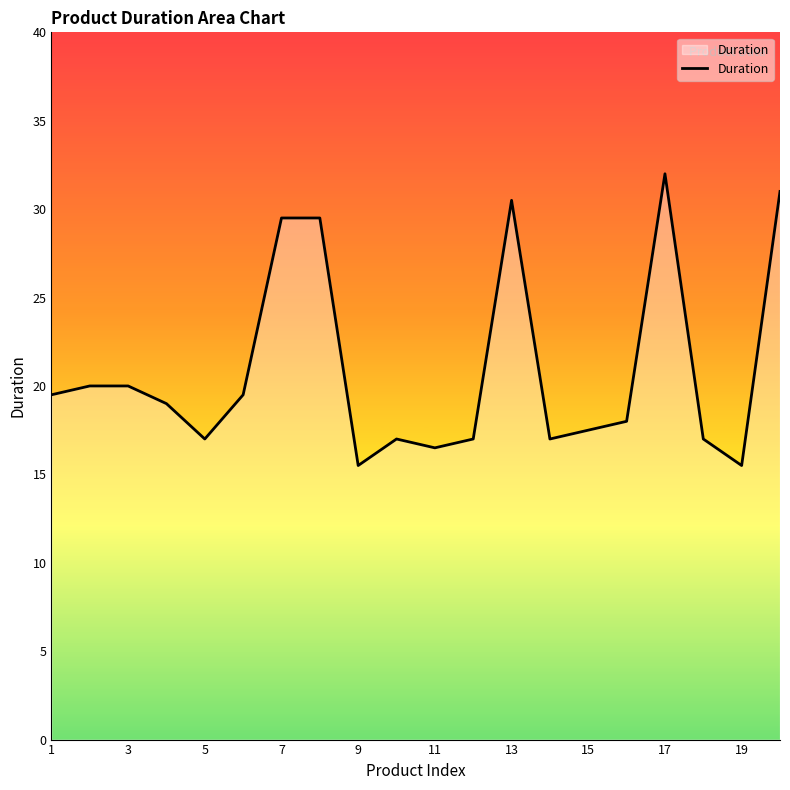

True or false: there are more than 1 points higher than both neighbors.

True